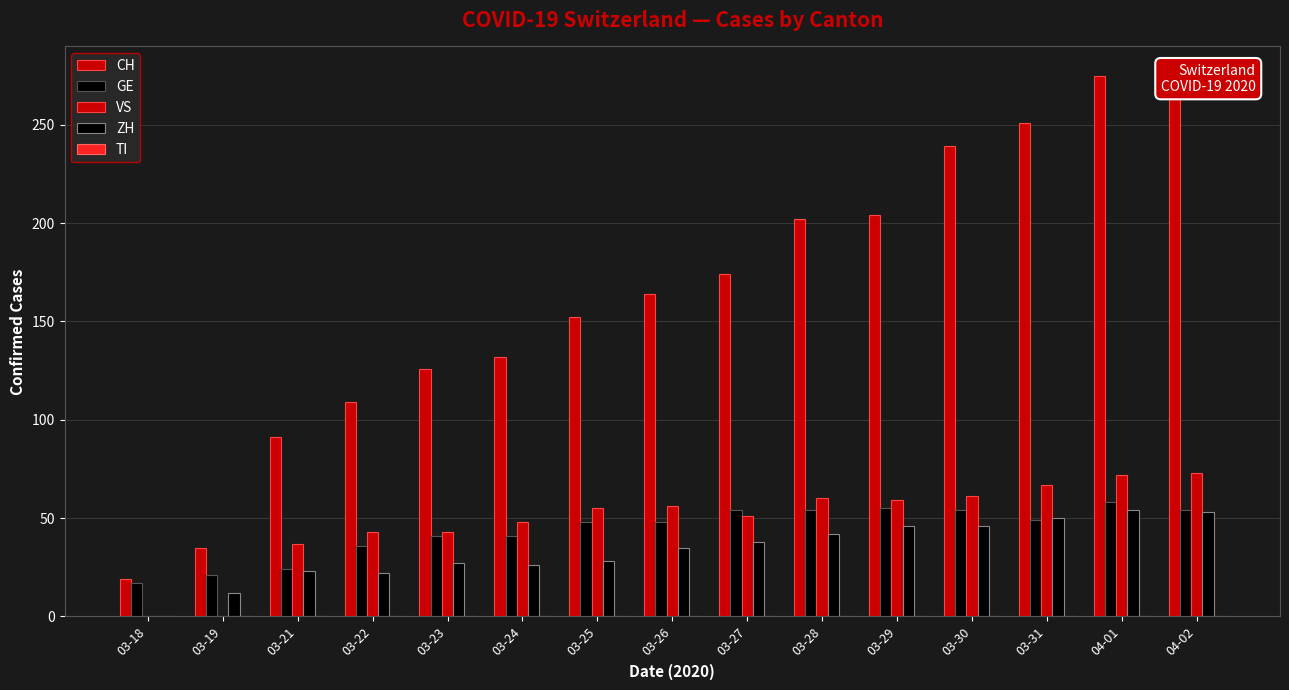

What is the average value of the GE series?

44